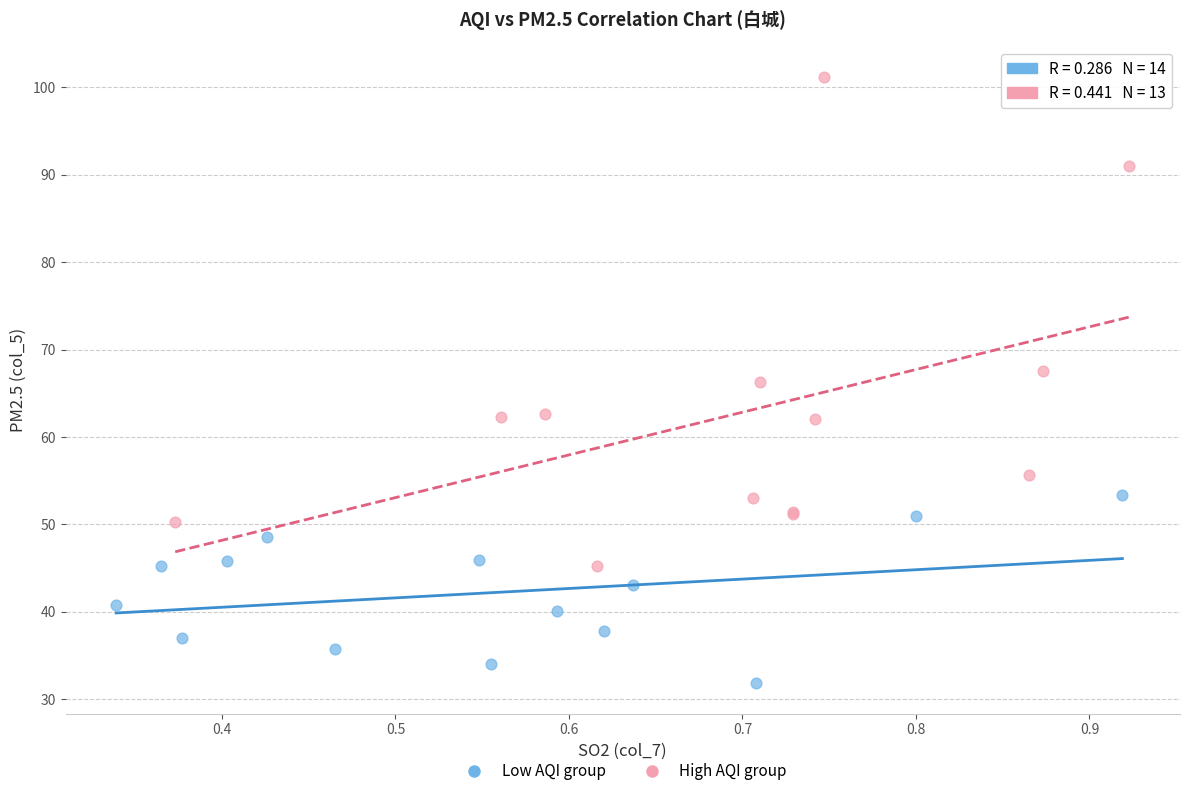

Which series has the widest spread of Y values?

High AQI group